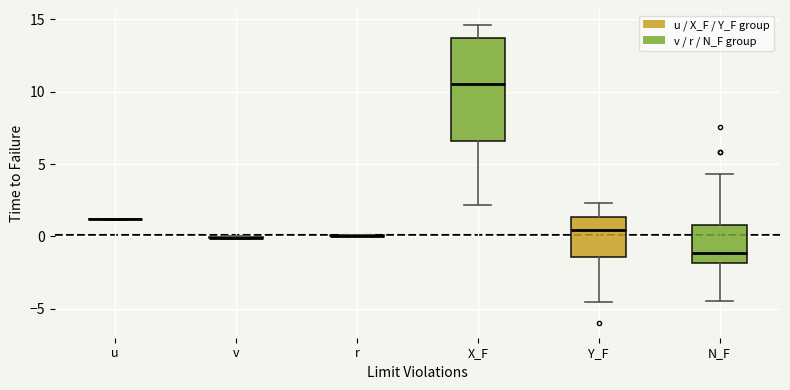

Reading left to right, read every box against the y-axis: the position of its median line, the range the box covers, and the ends of its whiskers. The values are not printed on the chart, so give them approximately, as read against the axis.

u: box collapsed to a line at 1.0, whiskers 1.0 to 1.0
v: box collapsed to a line at 0.0, whiskers 0.0 to 0.0
r: box collapsed to a line at 0.0, whiskers 0.0 to 0.0
X_F: median 10.5, box 6.5 to 13.5, whiskers 2.0 to 14.5
Y_F: median 0.5, box -1.5 to 1.5, whiskers -4.5 to 2.5
N_F: median -1.0, box -2.0 to 1.0, whiskers -4.5 to 4.5